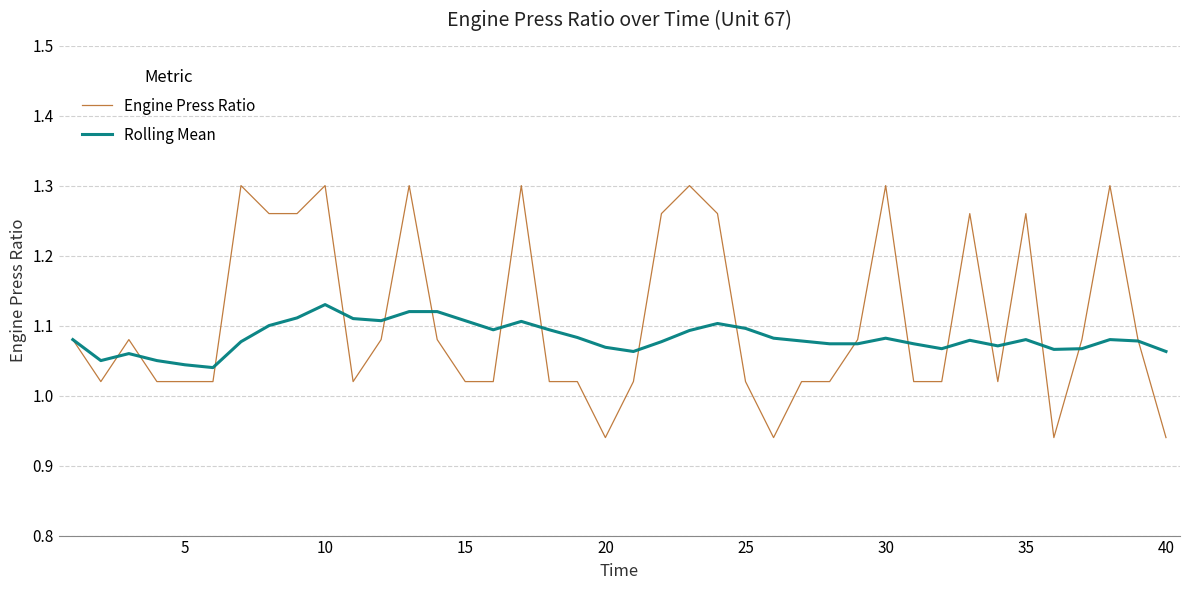

After their last crossing, which series has the higher values: Rolling Mean or Engine Press Ratio?

Rolling Mean